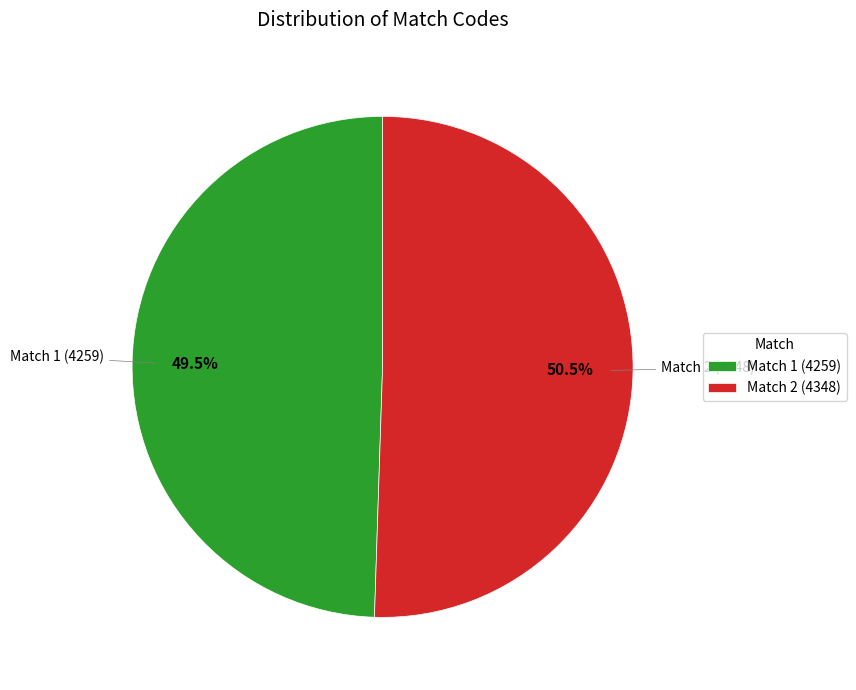

What is the ratio of the value at Match 1 (4259) to the value at Match 2 (4348)?

1.0